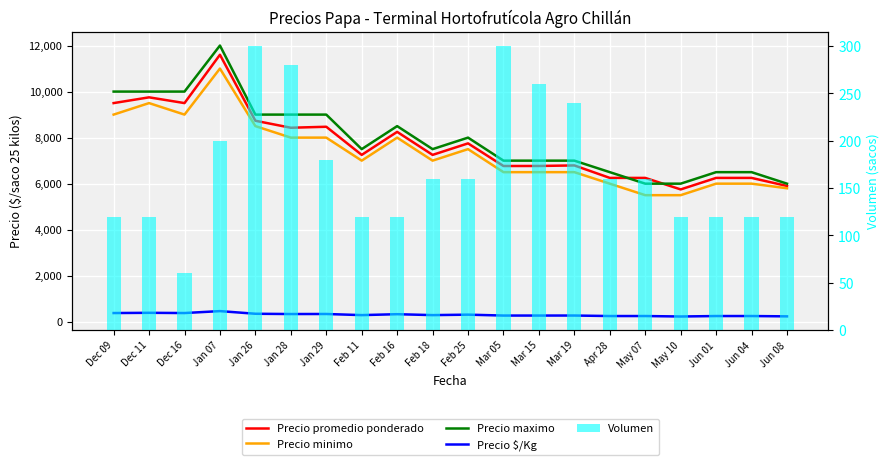

Where is Precio $/Kg nearest to the value 347?

Jan 26